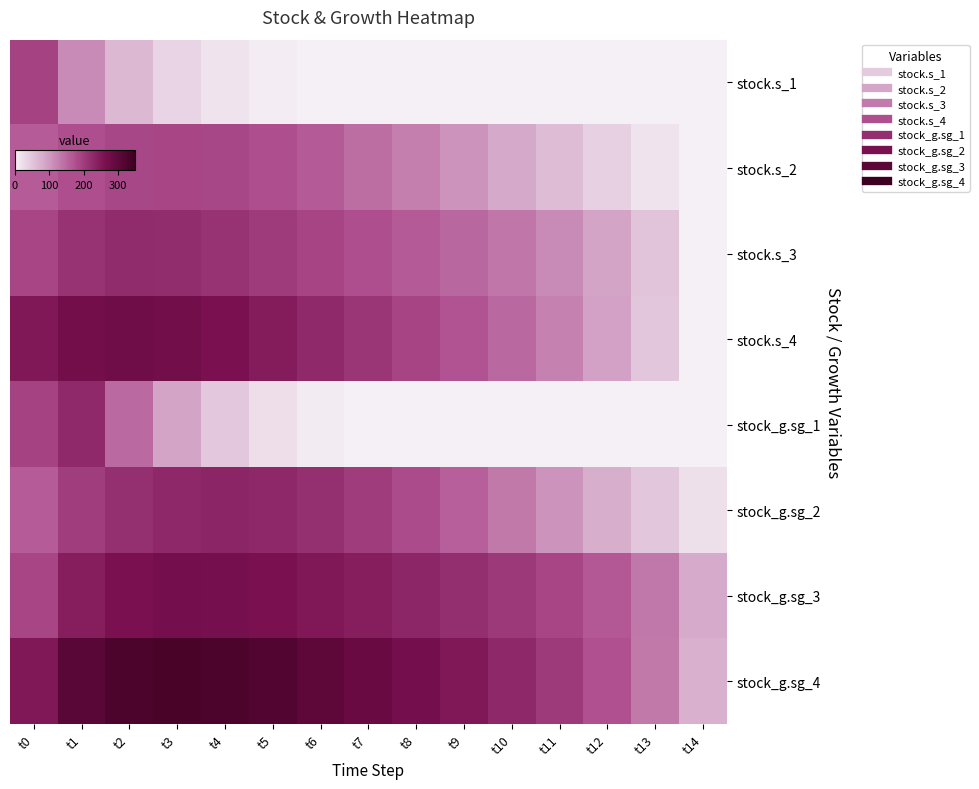

Reading left to right, list all the values displayed in this chart.

stock.s_1: t0=193.1	t1=115.3	t2=66.3	t3=34.1	t4=14.5	t5=4.6	t6=0.9	t7=0.1	t8=0.0	t9=0.0	t10=0.0	t11=0.0	t12=0.0	t13=0.0	t14=0.0
stock.s_2: t0=162.1	t1=176.8	t2=186.3	t3=189.8	t4=186.7	t5=177.5	t6=163.5	t7=146.3	t8=127.0	t9=106.3	t10=84.3	t11=61.2	t12=37.5	t13=14.1	t14=0.0
stock.s_3: t0=189.7	t1=214.6	t2=224.1	t3=222.4	t4=214.0	t5=202.5	t6=190.1	t7=177.6	t8=165.0	t9=151.4	t10=135.6	t11=116.0	t12=90.0	t13=52.9	t14=0.0
stock.s_4: t0=250.8	t1=271.9	t2=278.2	t3=273.4	t4=261.3	t5=245.1	t6=227.3	t7=209.3	t8=191.0	t9=171.6	t10=150.0	t11=124.3	t12=92.2	t13=49.8	t14=0.0
stock_g.sg_1: t0=193.1	t1=227.2	t2=147.9	t3=89.4	t4=47.5	t5=20.6	t6=6.5	t7=1.3	t8=0.1	t9=0.0	t10=0.0	t11=0.0	t12=0.0	t13=0.0	t14=0.0
stock_g.sg_2: t0=162.1	t1=200.3	t2=217.6	t3=228.7	t4=232.7	t5=229.1	t6=218.4	t7=202.0	t8=181.7	t9=158.7	t10=133.5	t11=106.5	t12=77.9	t13=48.0	t14=18.1
stock_g.sg_3: t0=189.7	t1=242.1	t2=262.1	t3=269.1	t4=267.9	t5=261.7	t6=252.7	t7=242.3	t8=231.3	t9=219.4	t10=205.8	t11=189.0	t12=166.7	t13=134.4	t14=83.2
stock_g.sg_4: t0=250.8	t1=308.2	t2=326.3	t3=331.5	t4=327.6	t5=317.4	t6=303.2	t7=286.7	t8=269.1	t9=250.4	t10=229.6	t11=205.0	t12=174.3	t13=133.4	t14=74.9